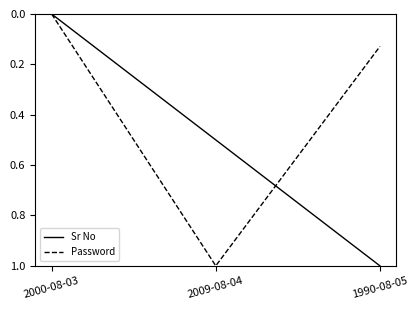

Between 2000-08-03 and 2009-08-04, which series saw the biggest shift?

Password